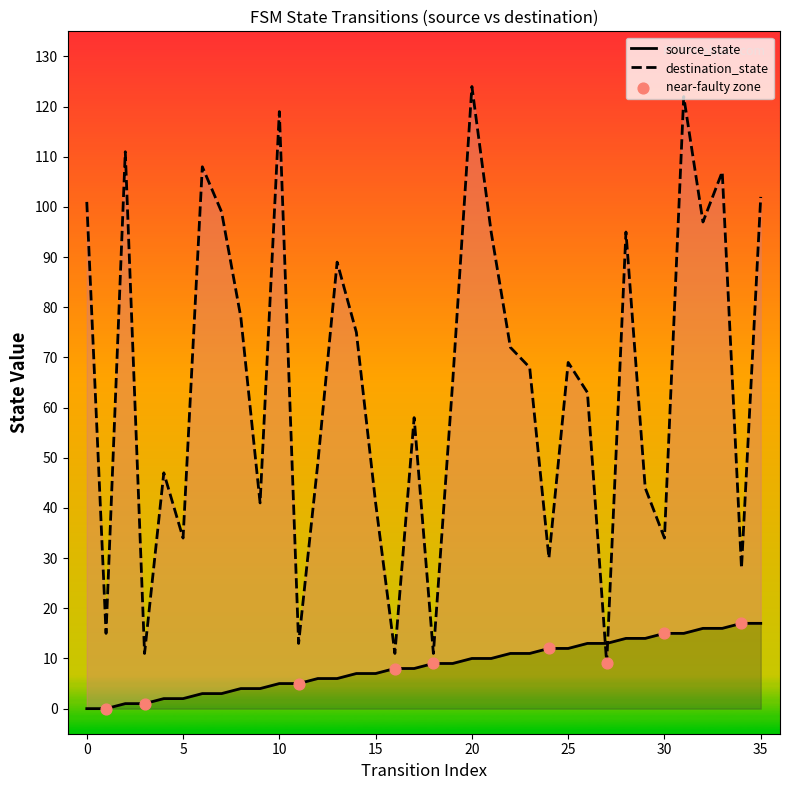

What is the total value across all series at 17?

66